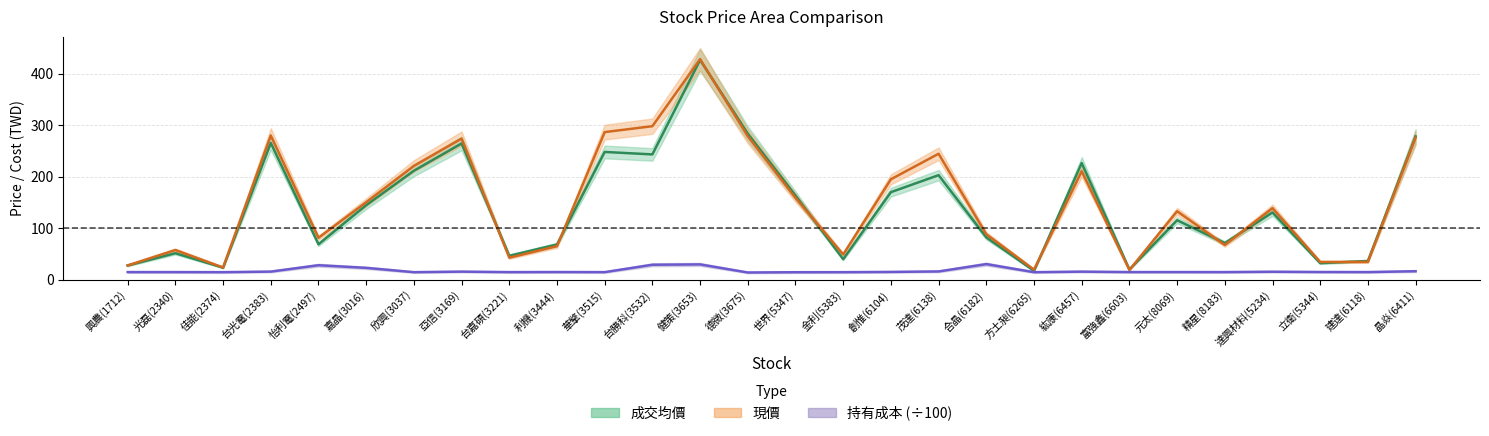

True or false: 持有成本 and 現價 intersect in this chart.

False